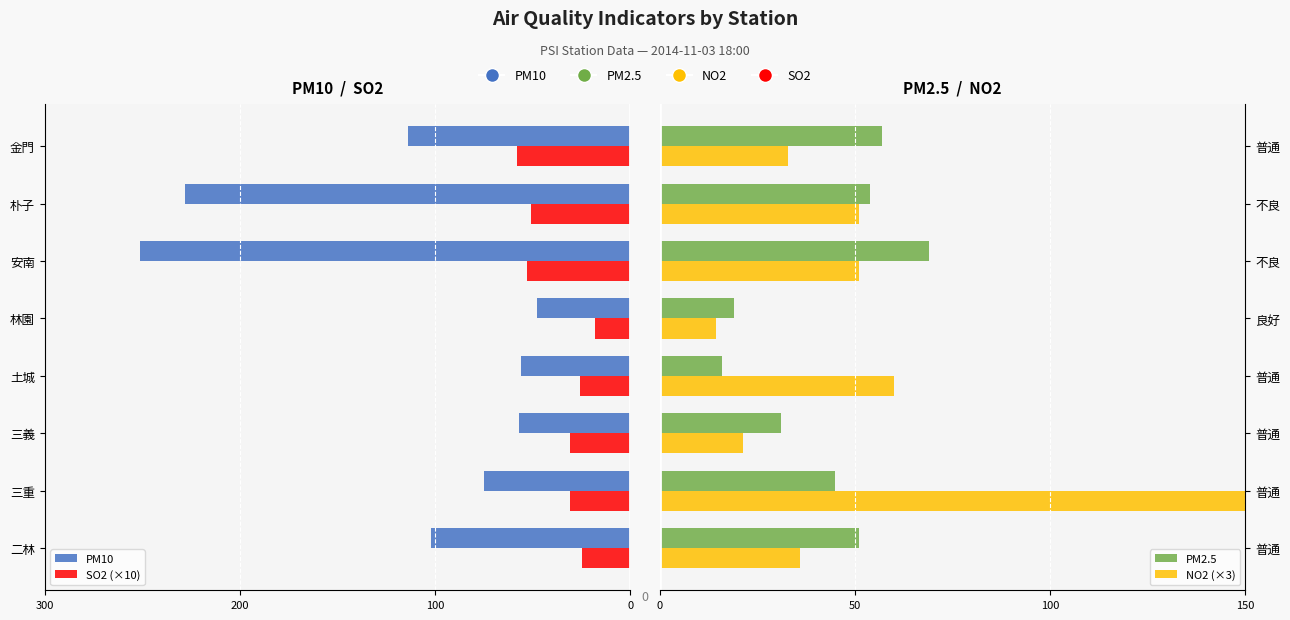

What is the difference between the highest and lowest values at 4?

67.0